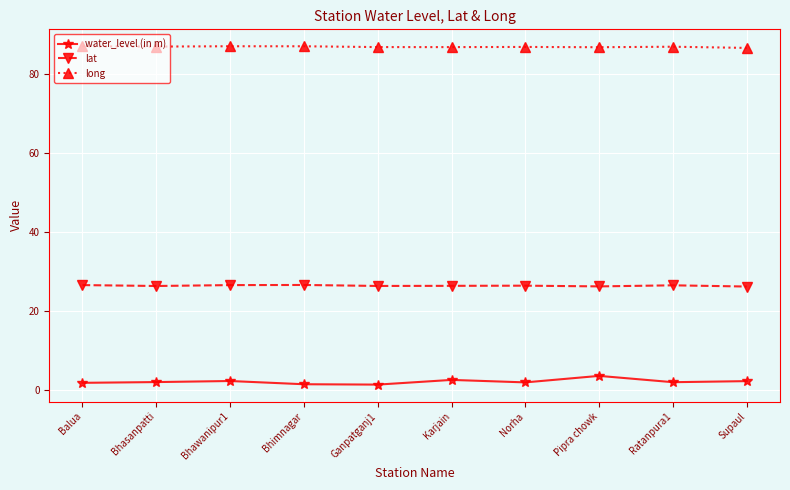

At how many categories does at least one series exceed 55?

10